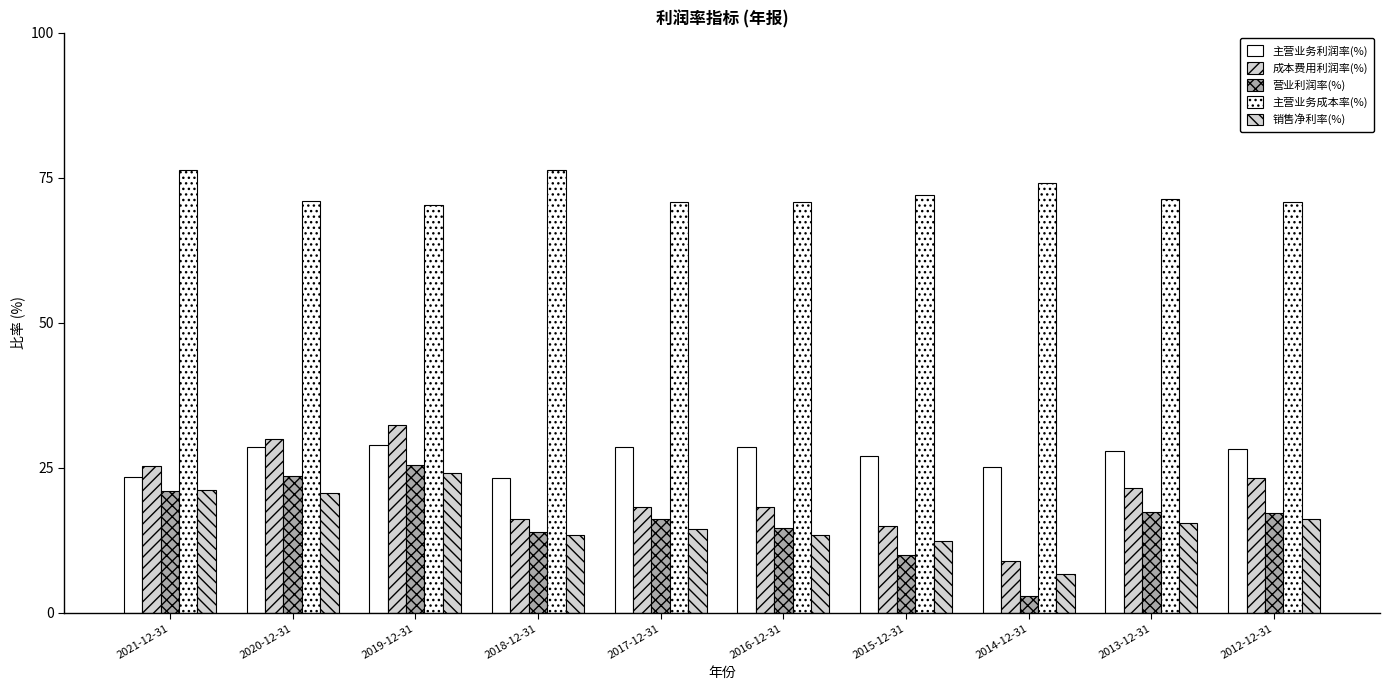

How many bars are there in total?

50